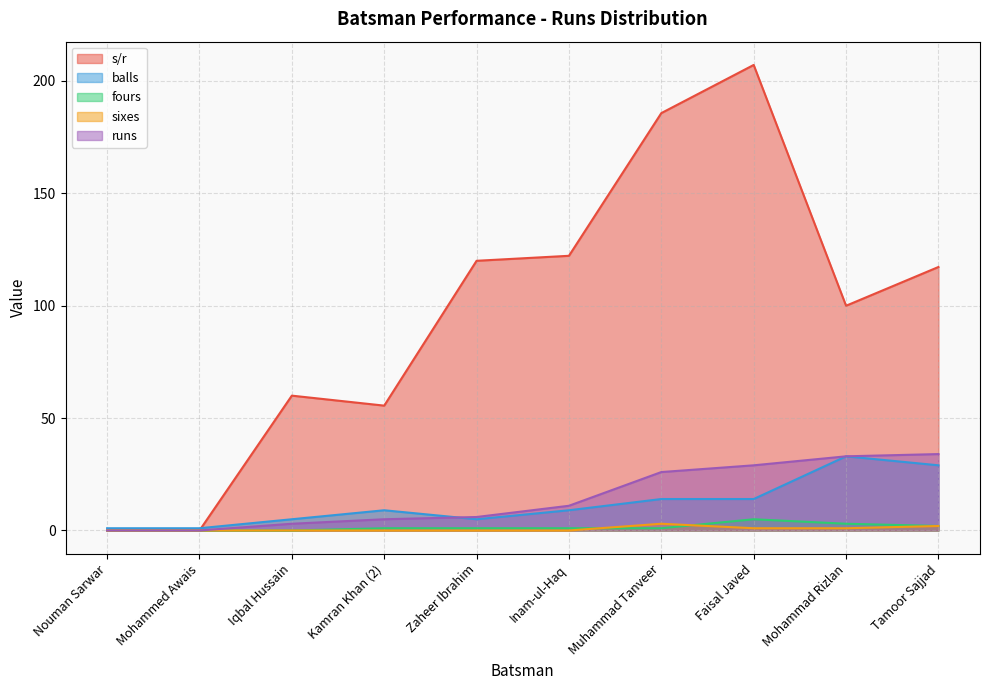

Which label corresponds to the largest value in the chart?

Faisal Javed